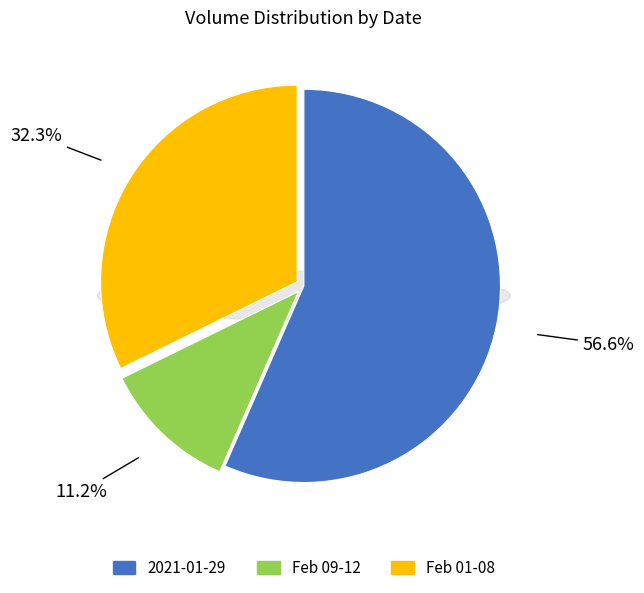

What is the majority slice?

2021-01-29